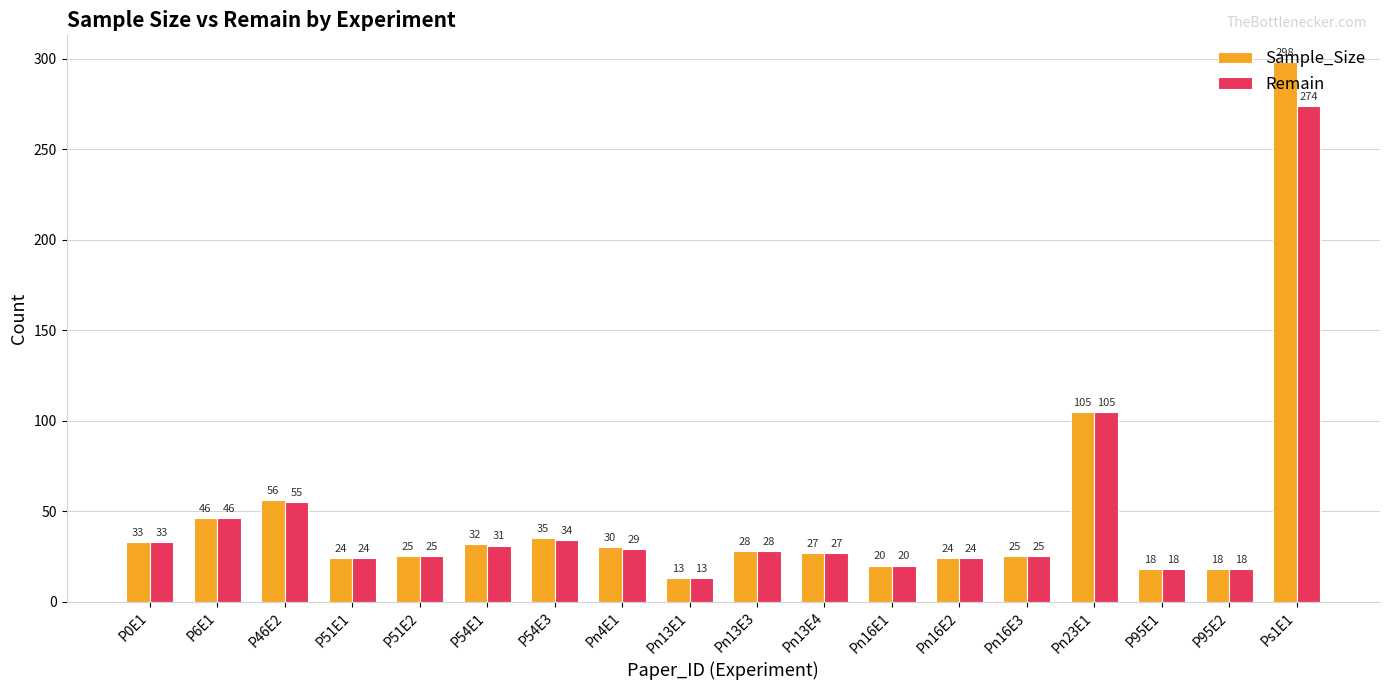

Reading left to right, list all the values displayed in this chart.

Sample_Size: 33	46	56	24	25	32	35	30	13	28	27	20	24	25	105	18	18	298
Remain: 33	46	55	24	25	31	34	29	13	28	27	20	24	25	105	18	18	274